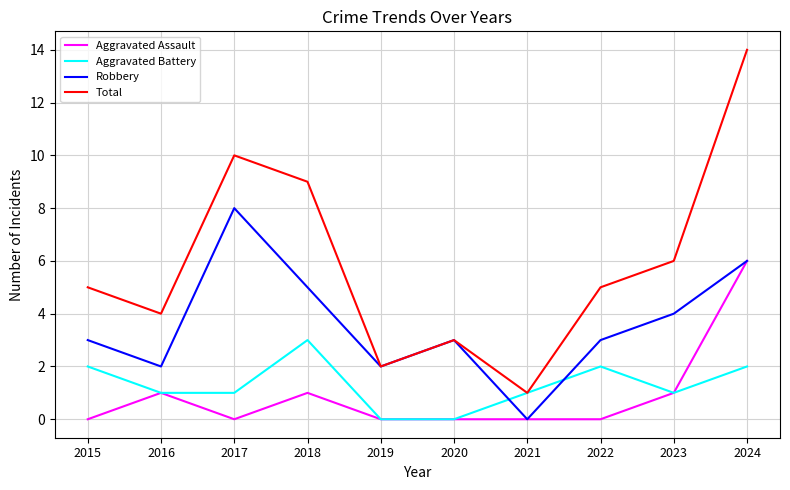

Which series changed the most between 2019 and 2024?

Total